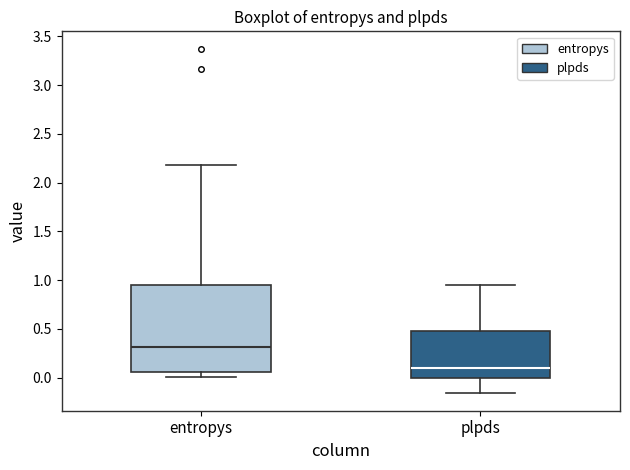

Which box is the tallest, from its lower edge to its upper edge?

entropys